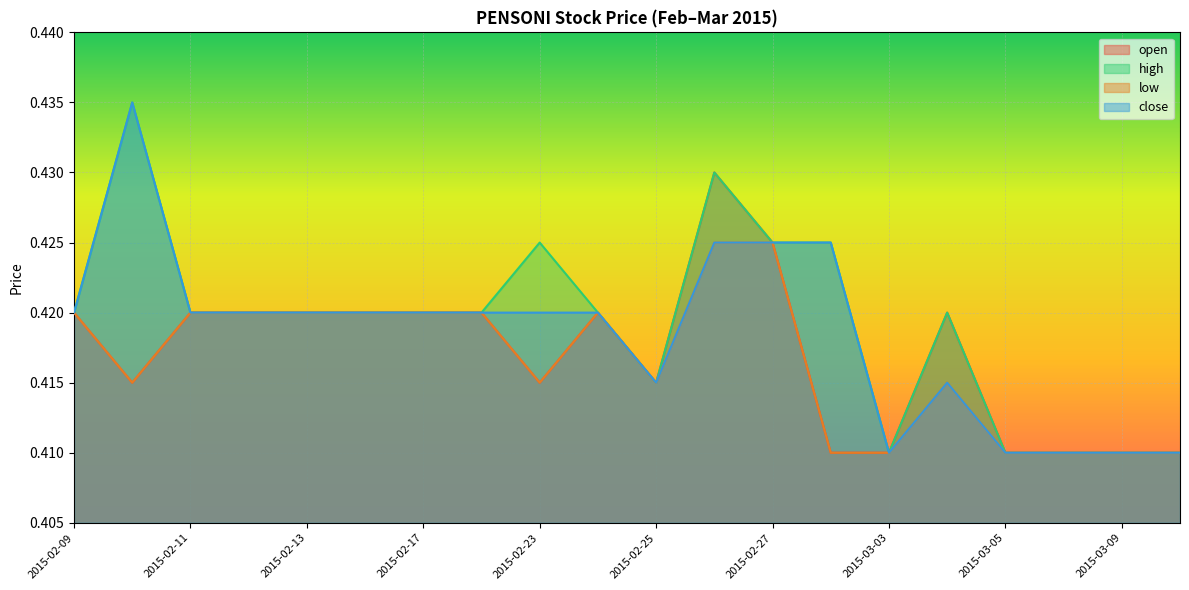

List the labels in order of open value, smallest first.

2015-03-02, 2015-03-03, 2015-03-05, 2015-03-06, 2015-03-09, 2015-03-10, 2015-02-10, 2015-02-23, 2015-02-25, 2015-02-09, 2015-02-11, 2015-02-12, 2015-02-13, 2015-02-16, 2015-02-17, 2015-02-18, 2015-02-24, 2015-03-04, 2015-02-27, 2015-02-26